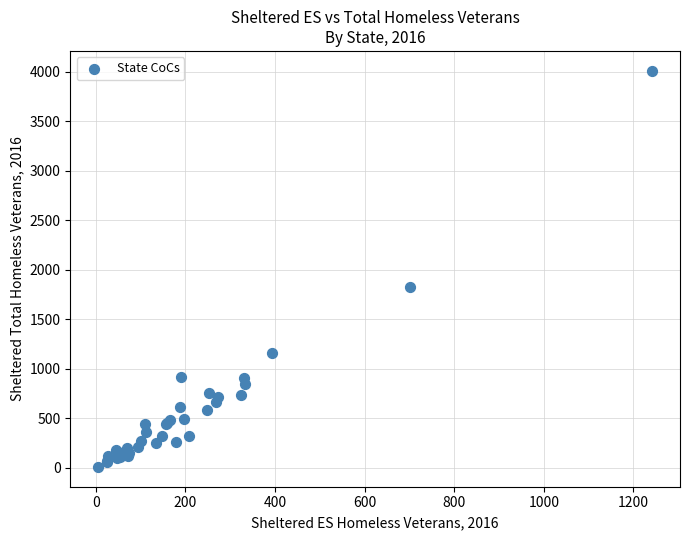

What Y value in the scatter plot is closest to 2009?

1825